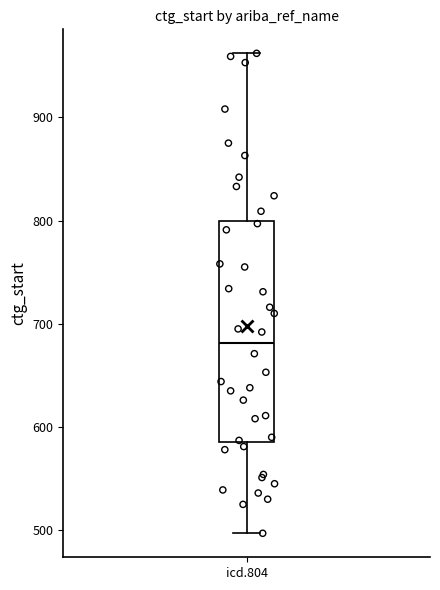

Where is the upper edge of the box for icd.804 on the y-axis? The values are not printed on the chart, so give them approximately, as read against the axis.

800